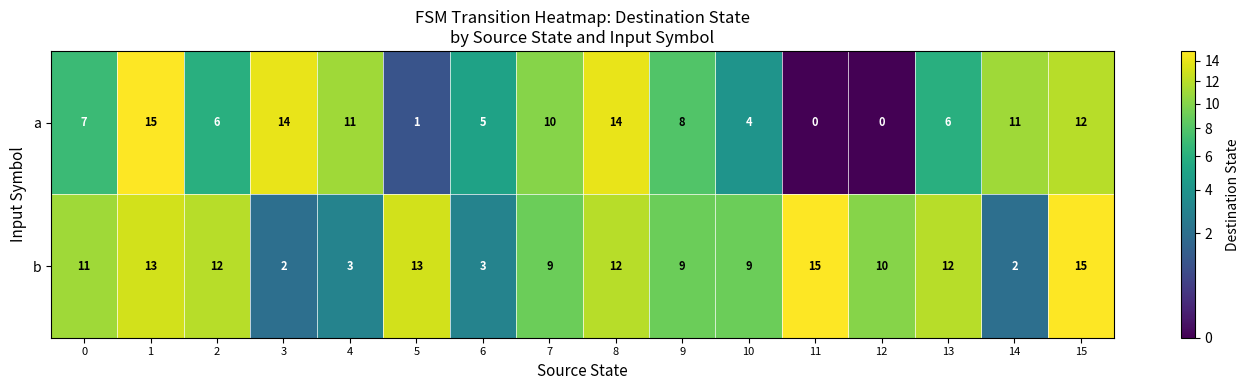

The b series shows 7 at 8. True or false?

False